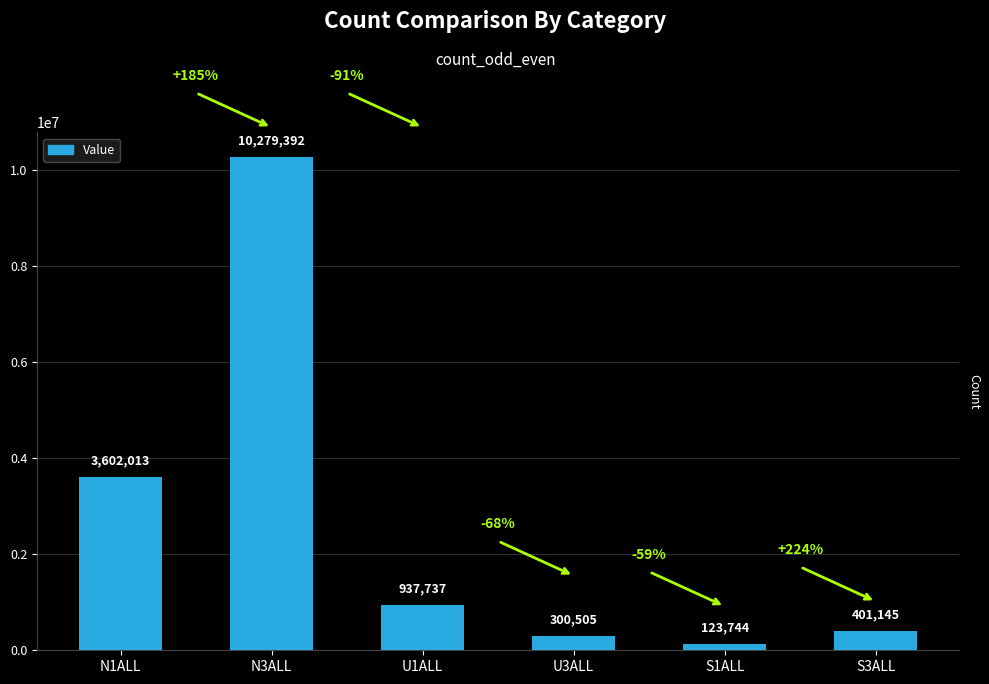

Approximately how many times larger is the value at N1ALL compared to S3ALL?

9.0